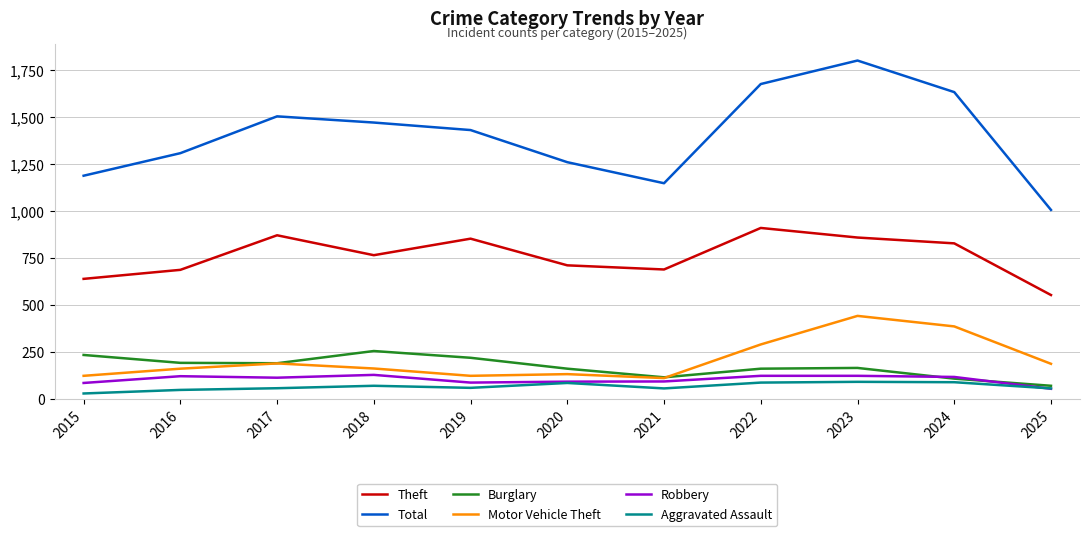

Is it true that Theft equals 196 at 2016?

False